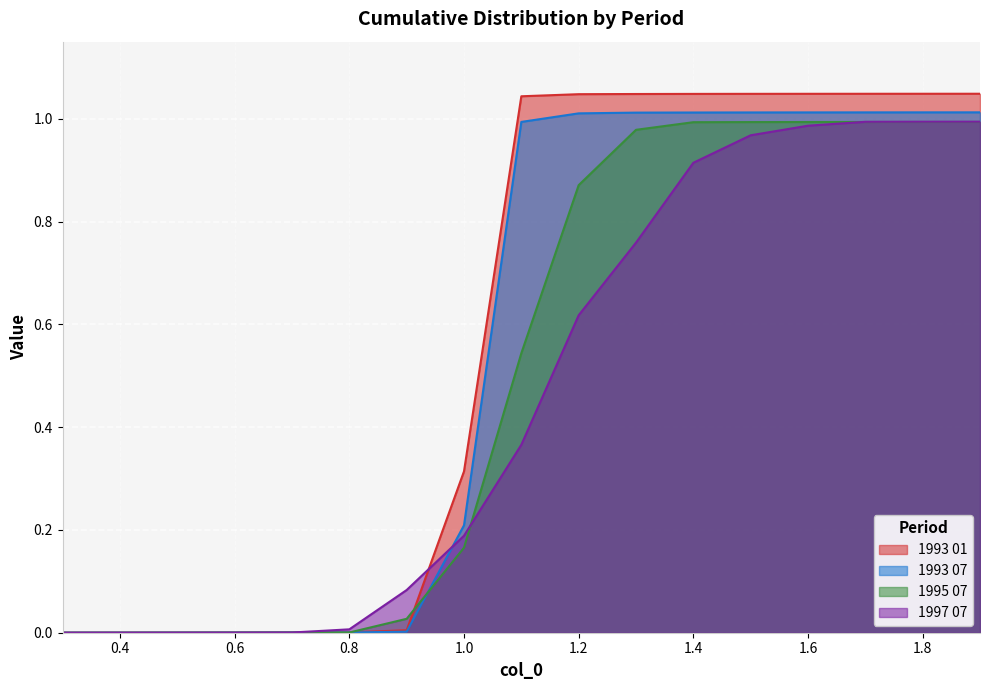

What is the sum of all 1997 07 values?

7.9